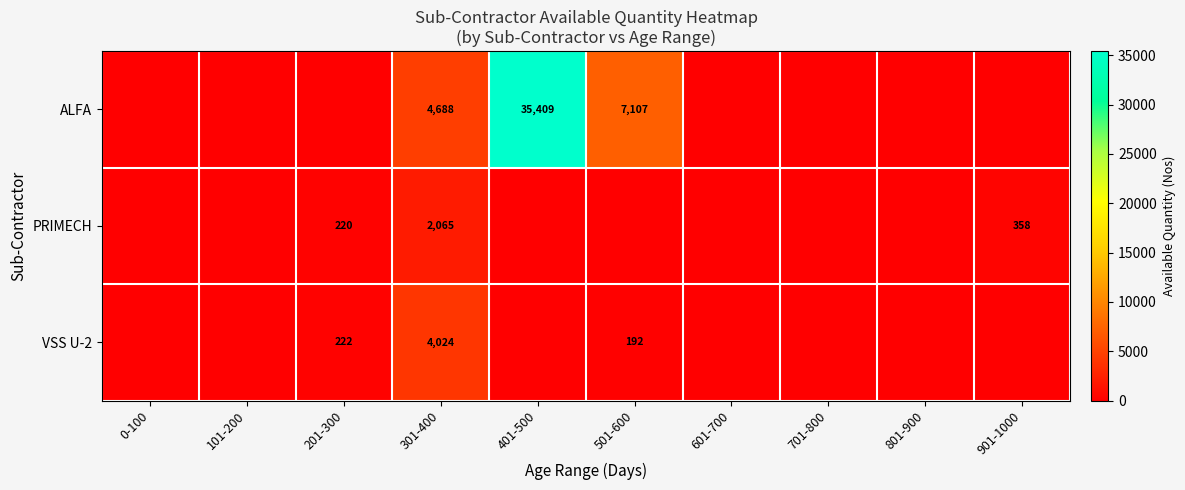

Which label corresponds to the largest value in the chart?

401-500